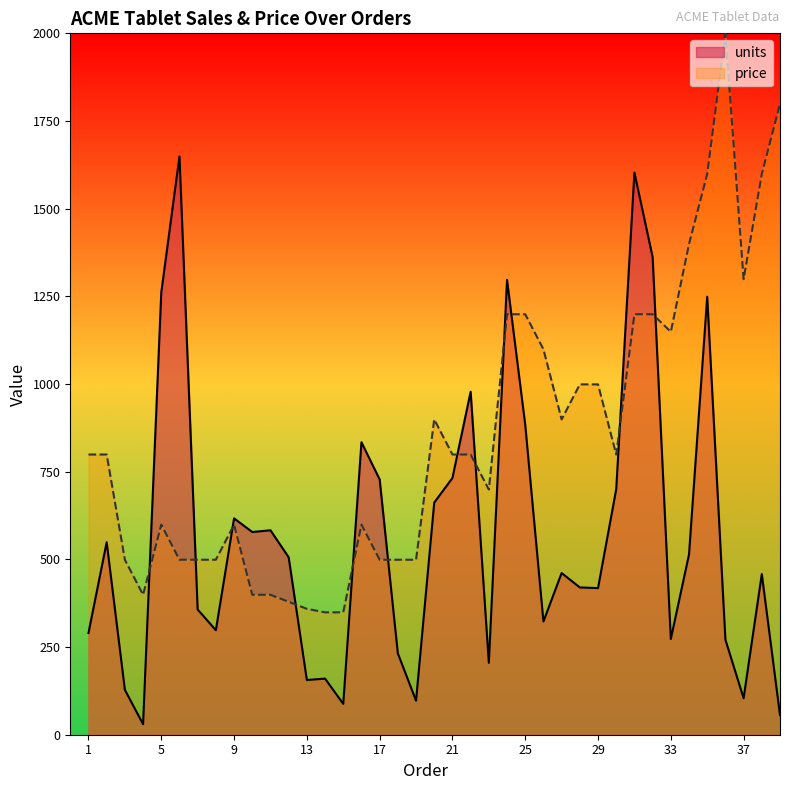

Which category has the lowest value across all series?

4